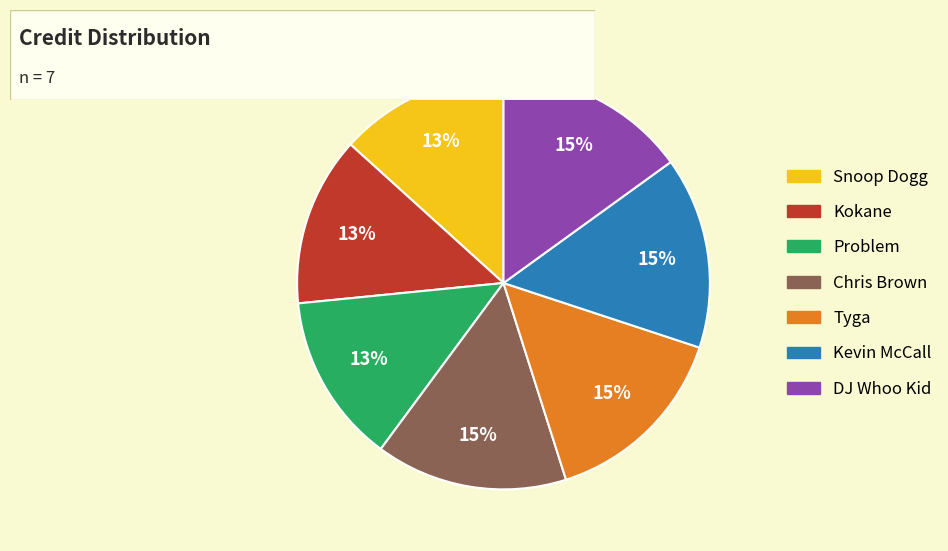

How many segments does this pie chart have?

7